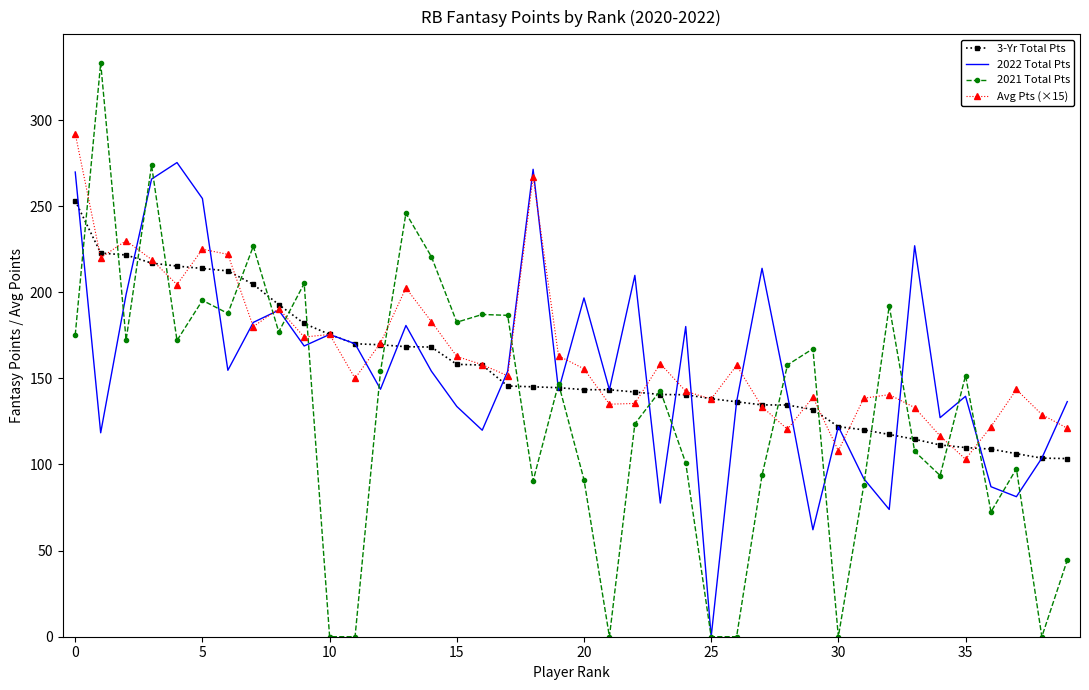

List the series in order of their peak value, highest first.

2021 Total Pts, Avg Pts (×15), 2022 Total Pts, 3-Yr Total Pts